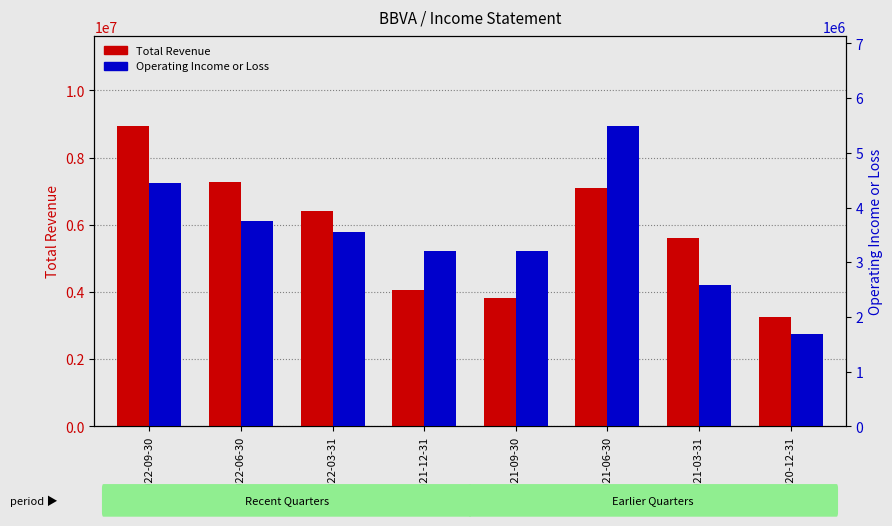

At which label is Total Revenue closest to 6086300?

2022-03-31